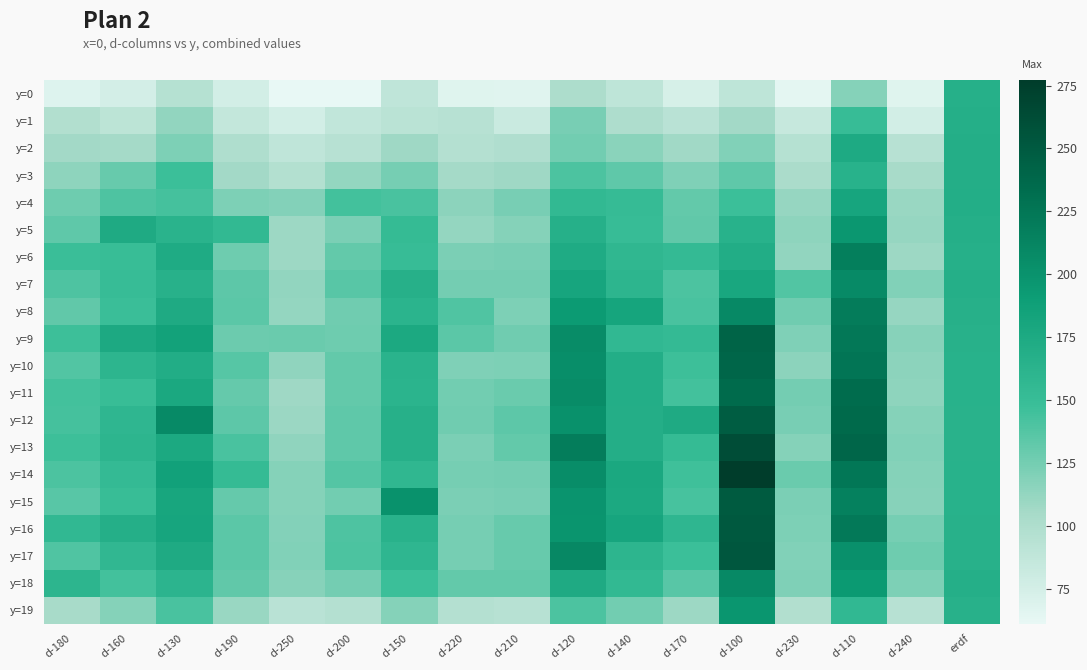

Reading right to left, extract all data points from this chart.

y=0: erdf=166.9	d-240=67.4	d-110=118.3	d-230=63.7	d-100=88.9	d-170=73.3	d-140=89.4	d-120=101.1	d-210=66.7	d-220=67.2	d-150=88.1	d-200=61.2	d-250=61.1	d-190=75.6	d-130=95.5	d-160=74.7	d-180=68.5
y=1: erdf=168.0	d-240=76.0	d-110=150.9	d-230=84.3	d-100=105.9	d-170=92.6	d-140=99.9	d-120=122.9	d-210=81.7	d-220=94.2	d-150=91.7	d-200=87.4	d-250=75.6	d-190=85.7	d-130=112.5	d-160=91.3	d-180=97.5
y=2: erdf=168.5	d-240=94.3	d-110=174.9	d-230=94.8	d-100=119.3	d-170=106.7	d-140=116.5	d-120=125.8	d-210=98.8	d-220=96.2	d-150=108.0	d-200=94.5	d-250=88.6	d-190=99.4	d-130=120.9	d-160=105.3	d-180=105.9
y=3: erdf=168.7	d-240=104.5	d-110=164.5	d-230=102.3	d-100=133.2	d-170=120.5	d-140=132.7	d-120=140.7	d-210=107.8	d-220=105.3	d-150=123.9	d-200=111.8	d-250=97.0	d-190=105.8	d-130=147.1	d-160=129.7	d-180=114.3
y=4: erdf=169.6	d-240=110.5	d-110=180.1	d-230=110.8	d-100=147.3	d-170=131.5	d-140=151.7	d-120=155.0	d-210=123.1	d-220=115.0	d-150=141.5	d-200=144.1	d-250=118.5	d-190=121.2	d-130=143.6	d-160=139.8	d-180=127.4
y=5: erdf=167.5	d-240=110.9	d-110=196.4	d-230=114.4	d-100=164.3	d-170=132.1	d-140=151.2	d-120=167.2	d-210=117.5	d-220=112.3	d-150=153.0	d-200=122.4	d-250=108.6	d-190=155.2	d-130=162.9	d-160=173.3	d-180=132.8
y=6: erdf=166.7	d-240=108.6	d-110=217.9	d-230=112.6	d-100=170.3	d-170=153.3	d-140=157.3	d-120=172.6	d-210=123.2	d-220=122.3	d-150=150.5	d-200=131.1	d-250=108.8	d-190=127.0	d-130=172.4	d-160=149.6	d-180=148.3
y=7: erdf=167.8	d-240=119.4	d-110=207.8	d-230=137.8	d-100=178.9	d-170=140.3	d-140=159.7	d-120=180.7	d-210=124.4	d-220=124.6	d-150=166.4	d-200=135.5	d-250=113.2	d-190=133.9	d-130=165.2	d-160=151.1	d-180=139.8
y=8: erdf=165.7	d-240=111.5	d-110=219.7	d-230=126.2	d-100=208.2	d-170=141.5	d-140=181.5	d-120=192.9	d-210=120.9	d-220=139.0	d-150=162.2	d-200=126.8	d-250=112.0	d-190=134.7	d-130=173.8	d-160=148.0	d-180=132.6
y=9: erdf=165.1	d-240=117.1	d-110=223.1	d-230=120.5	d-100=241.1	d-170=153.4	d-140=155.6	d-120=205.6	d-210=126.5	d-220=134.4	d-150=176.5	d-200=127.5	d-250=129.1	d-190=128.3	d-130=184.5	d-160=175.6	d-180=147.0
y=10: erdf=164.2	d-240=115.2	d-110=225.8	d-230=115.1	d-100=239.1	d-170=146.7	d-140=169.6	d-120=203.9	d-210=121.4	d-220=120.1	d-150=162.9	d-200=131.1	d-250=113.4	d-190=136.7	d-130=170.4	d-160=160.5	d-180=138.1
y=11: erdf=164.3	d-240=114.2	d-110=234.5	d-230=124.4	d-100=235.3	d-170=144.3	d-140=169.2	d-120=205.9	d-210=129.2	d-220=125.4	d-150=162.2	d-200=131.7	d-250=107.7	d-190=130.7	d-130=177.3	d-160=150.3	d-180=143.9
y=12: erdf=163.9	d-240=117.8	d-110=236.4	d-230=122.7	d-100=247.6	d-170=174.0	d-140=168.4	d-120=201.4	d-210=134.2	d-220=126.1	d-150=165.9	d-200=132.9	d-250=109.8	d-190=134.0	d-130=207.7	d-160=158.5	d-180=143.0
y=13: erdf=163.6	d-240=119.4	d-110=239.0	d-230=117.6	d-100=261.1	d-170=152.8	d-140=168.9	d-120=219.3	d-210=131.2	d-220=122.2	d-150=166.2	d-200=133.3	d-250=114.0	d-190=141.5	d-130=176.4	d-160=160.1	d-180=146.3
y=14: erdf=164.1	d-240=117.8	d-110=224.7	d-230=129.0	d-100=276.4	d-170=145.6	d-140=177.1	d-120=204.7	d-210=124.6	d-220=123.7	d-150=157.3	d-200=137.7	d-250=118.0	d-190=152.3	d-130=185.2	d-160=153.2	d-180=141.1
y=15: erdf=164.2	d-240=117.1	d-110=215.4	d-230=121.9	d-100=249.8	d-170=142.6	d-140=176.3	d-120=198.6	d-210=122.7	d-220=122.5	d-150=201.0	d-200=125.9	d-250=117.8	d-190=131.0	d-130=179.6	d-160=149.9	d-180=135.8
y=16: erdf=164.9	d-240=124.0	d-110=222.4	d-230=121.7	d-100=251.0	d-170=158.3	d-140=180.1	d-120=197.9	d-210=130.1	d-220=123.6	d-150=163.3	d-200=139.9	d-250=118.6	d-190=135.1	d-130=180.4	d-160=168.0	d-180=156.2
y=17: erdf=165.4	d-240=127.1	d-110=202.4	d-230=119.7	d-100=253.1	d-170=147.8	d-140=160.4	d-120=209.1	d-210=129.8	d-220=123.6	d-150=158.3	d-200=141.1	d-250=119.2	d-190=134.4	d-130=173.5	d-160=156.8	d-180=139.0
y=18: erdf=167.7	d-240=121.2	d-110=193.6	d-230=120.8	d-100=208.1	d-170=136.0	d-140=155.2	d-120=173.7	d-210=131.1	d-220=131.2	d-150=147.4	d-200=124.9	d-250=117.2	d-190=132.2	d-130=160.7	d-160=143.8	d-180=159.9
y=19: erdf=165.5	d-240=94.5	d-110=156.0	d-230=97.7	d-100=197.4	d-170=108.7	d-140=125.8	d-120=140.4	d-210=94.5	d-220=96.4	d-150=118.3	d-200=96.3	d-250=92.7	d-190=110.0	d-130=141.3	d-160=118.0	d-180=104.5